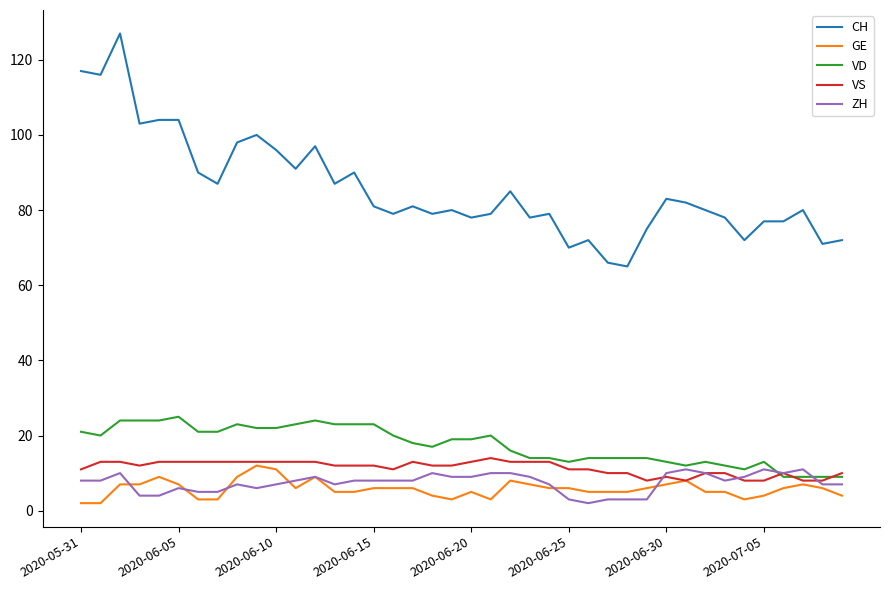

True or false: CH and GE cross at least once.

False